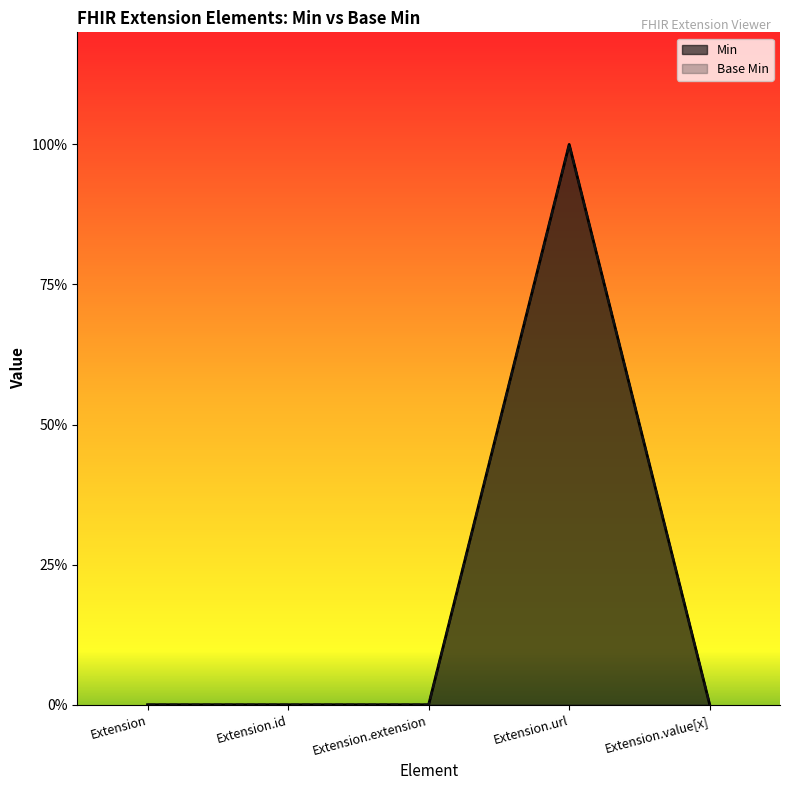

At how many categories does at least one series exceed 0?

1